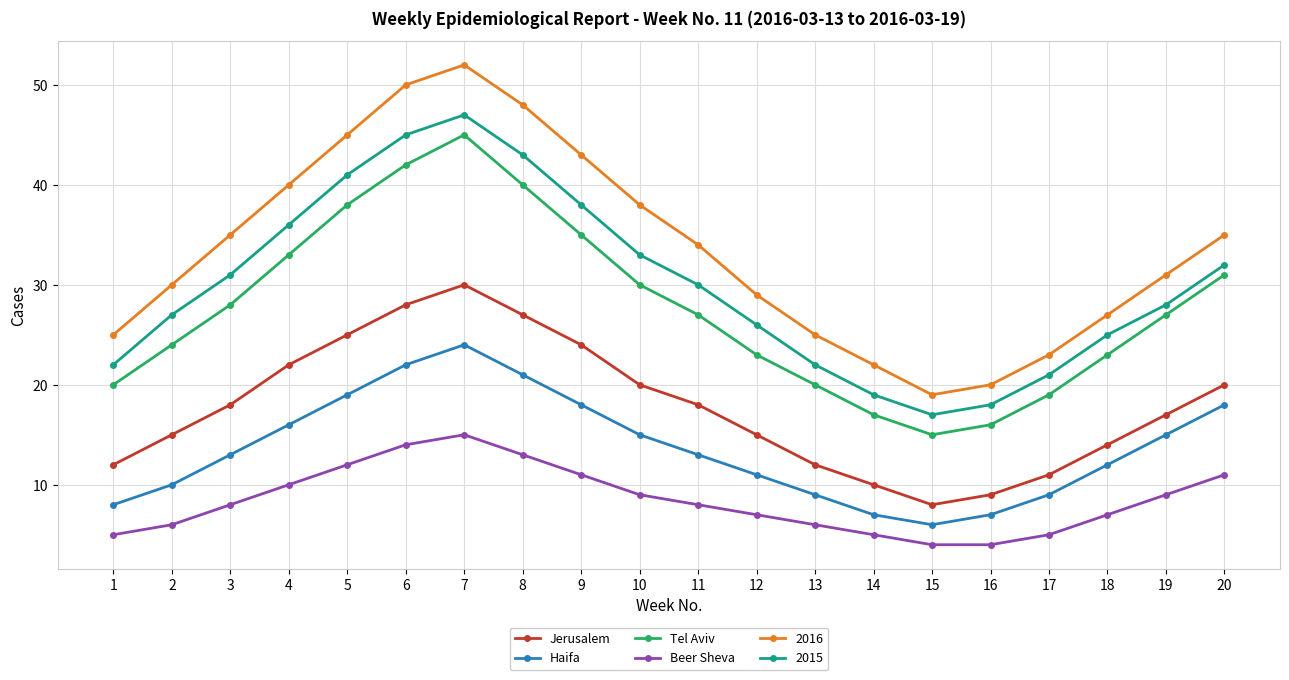

In Beer Sheva, how many points are higher than both neighbors (excluding endpoints)?

1